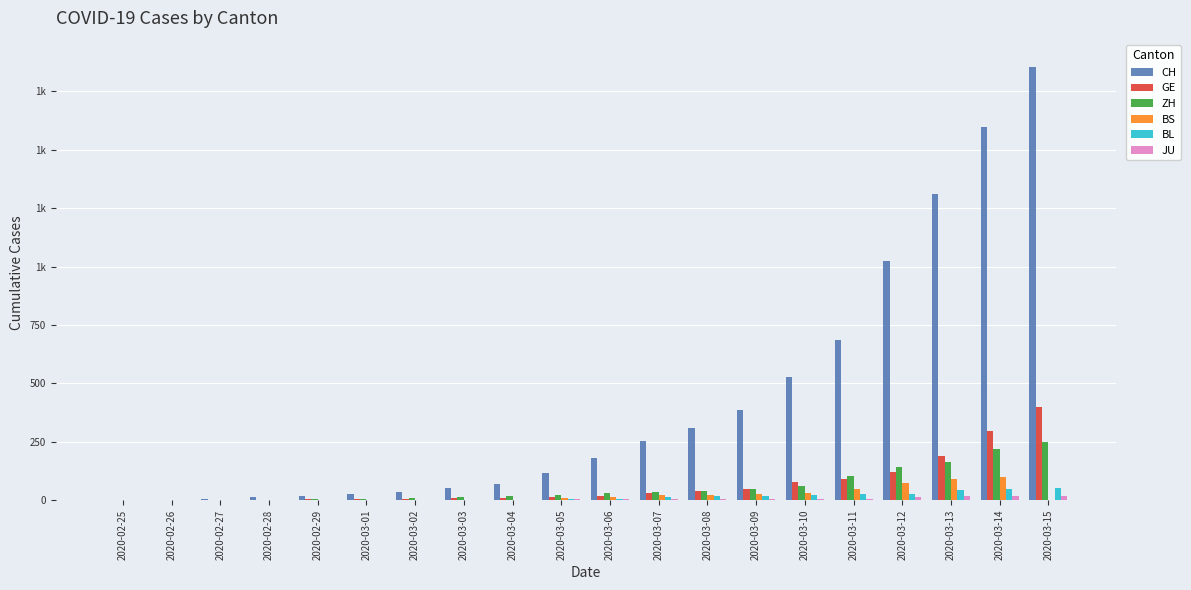

At which category is the sum across all series the highest?

2020-03-15